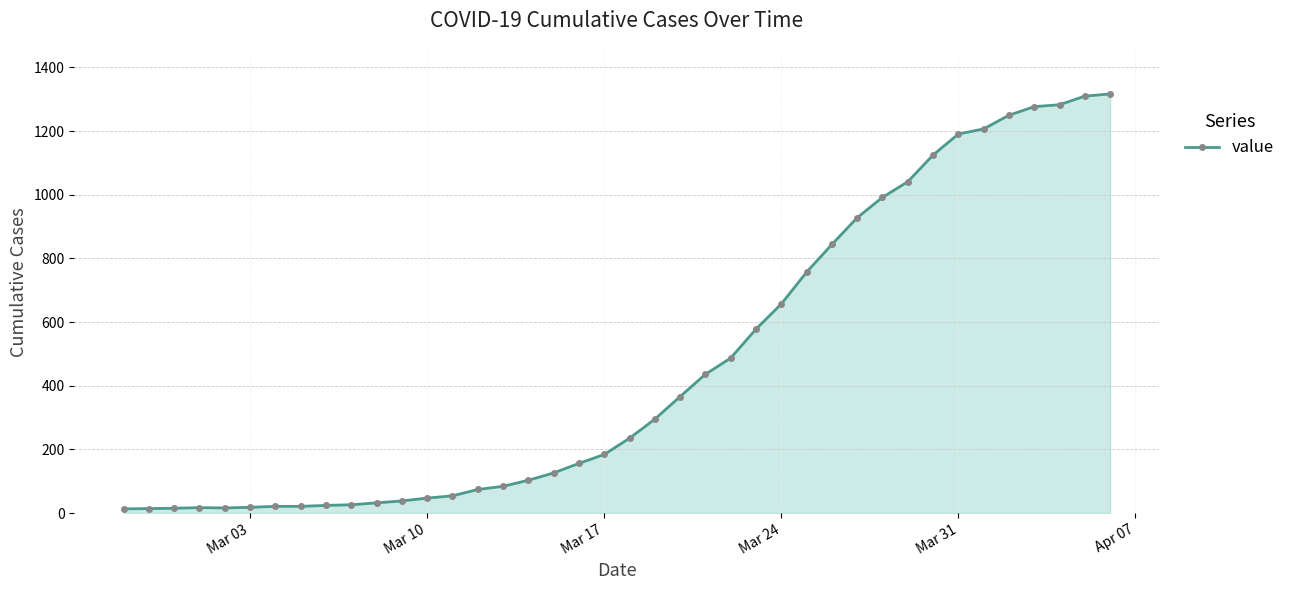

What is the sum of all values?

18659